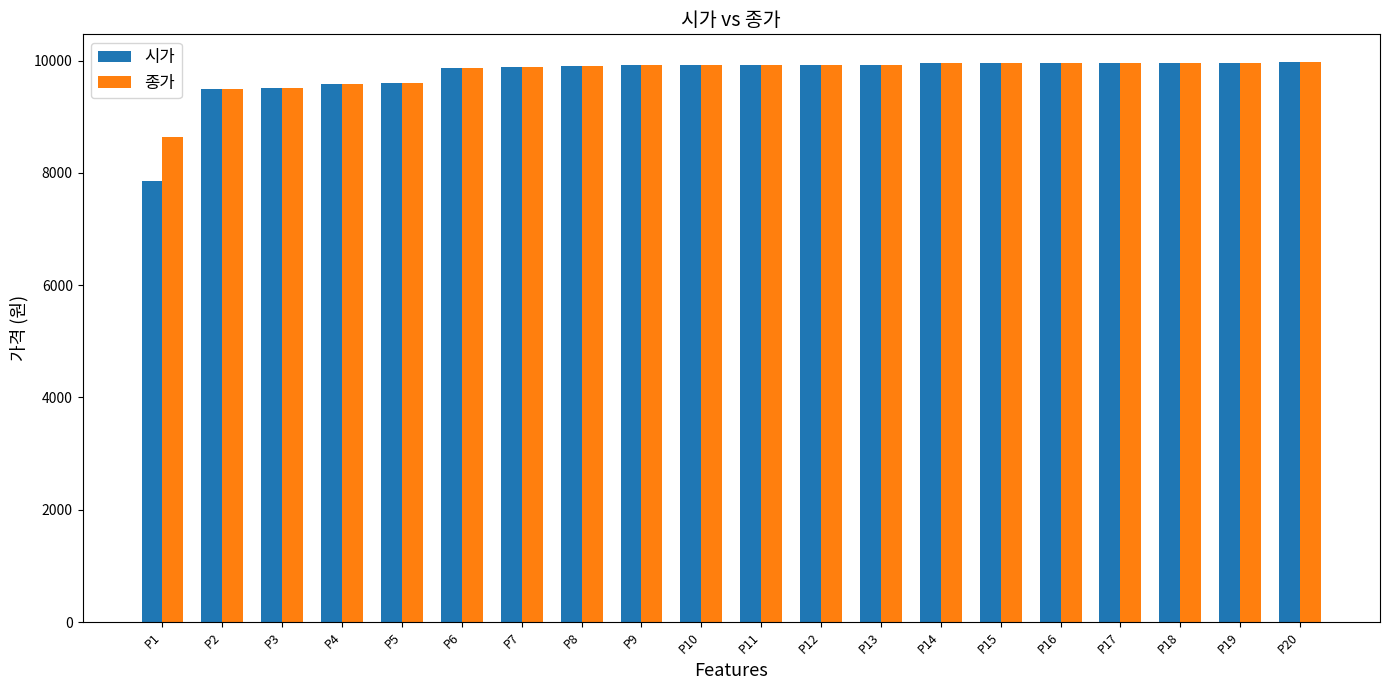

How many bars are there in each group?

2